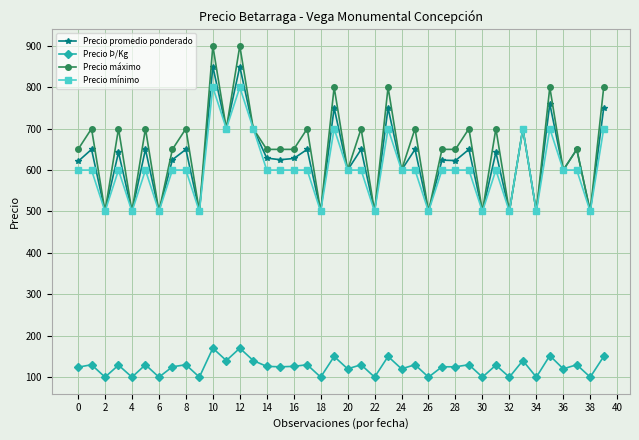

How many lines are shown in the chart?

4